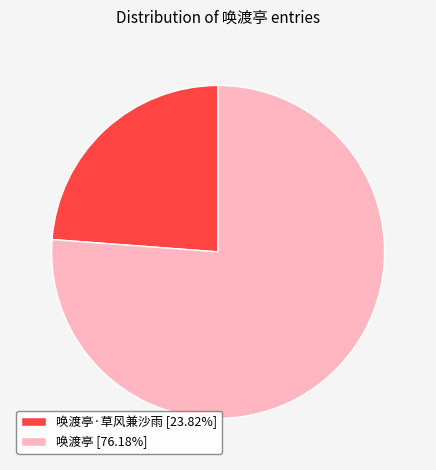

Does 唤渡亭·草风兼沙雨 [23.82%] account for over 50% of the chart?

No